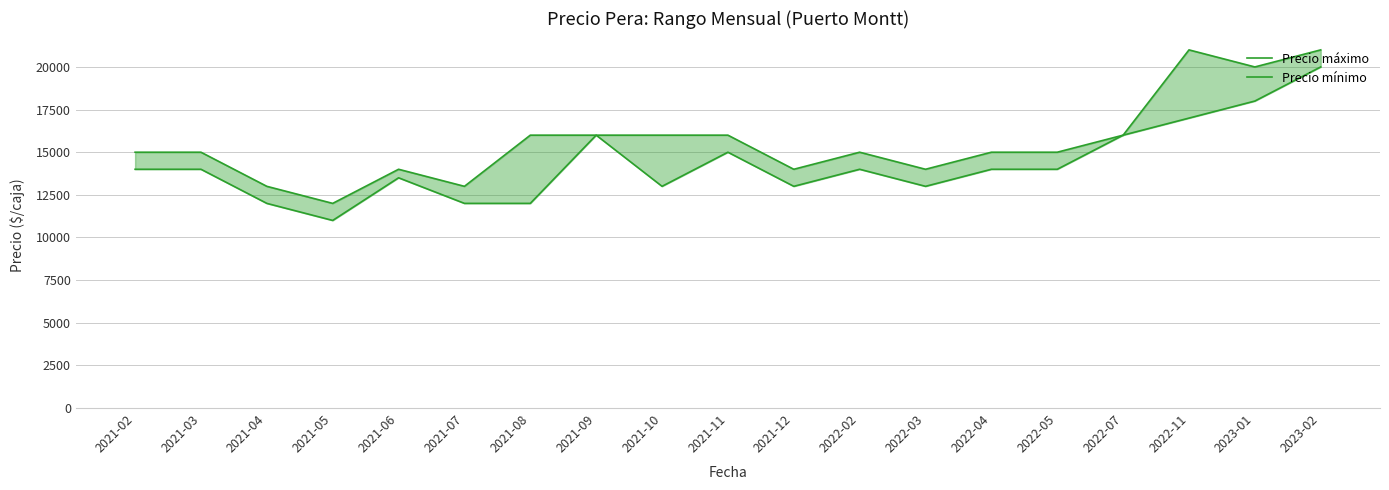

The Precio máximo series shows 13147 at 2023-01. True or false?

False